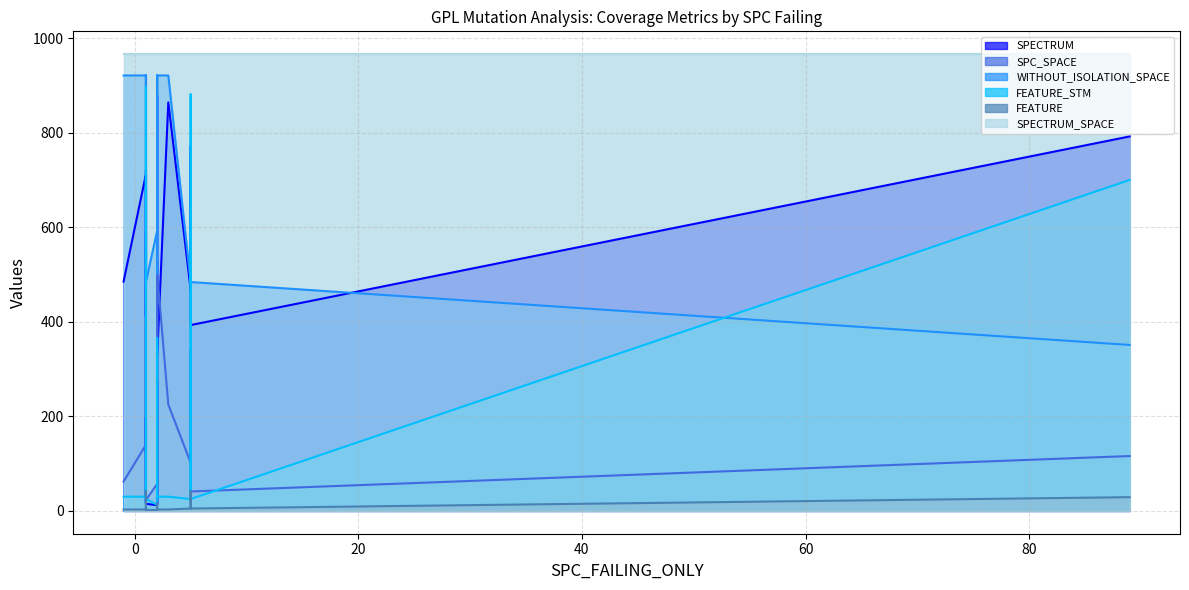

How many interior local peaks does the SPC_SPACE series have?

5